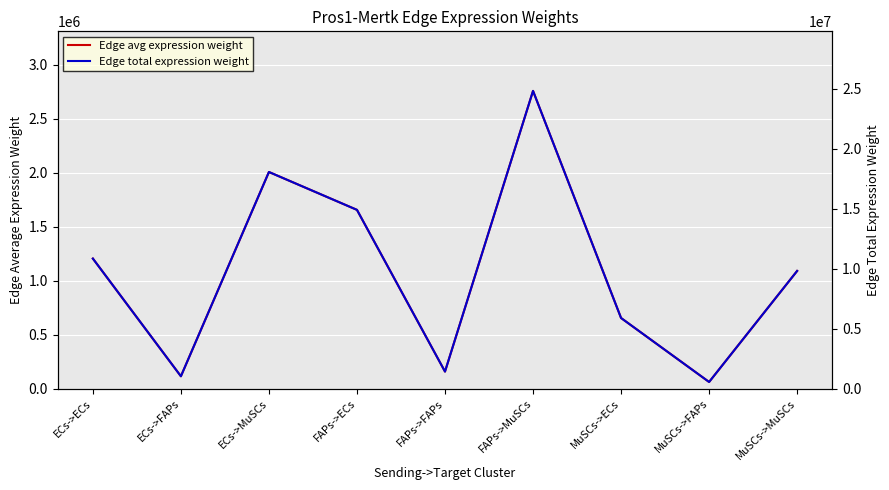

True or false: Edge total expression weight and Edge avg expression weight intersect in this chart.

False